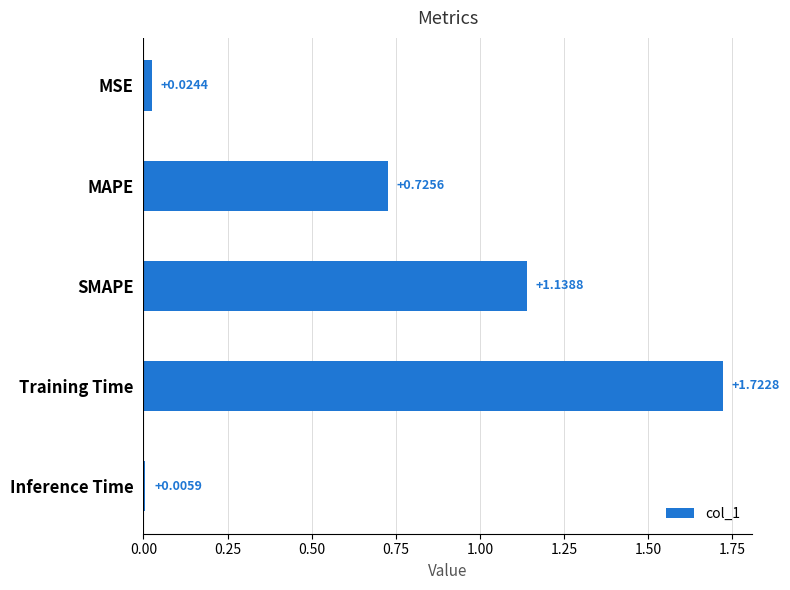

At which category does the chart reach its minimum across all series?

Inference Time